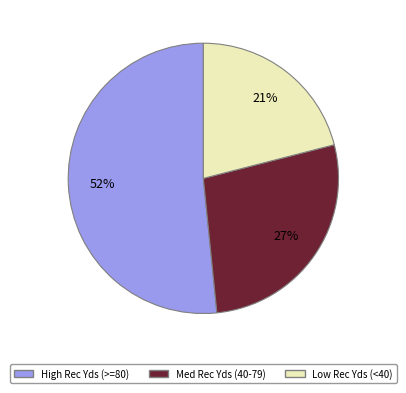

Which category has the biggest portion of the pie?

High Rec Yds (>=80)